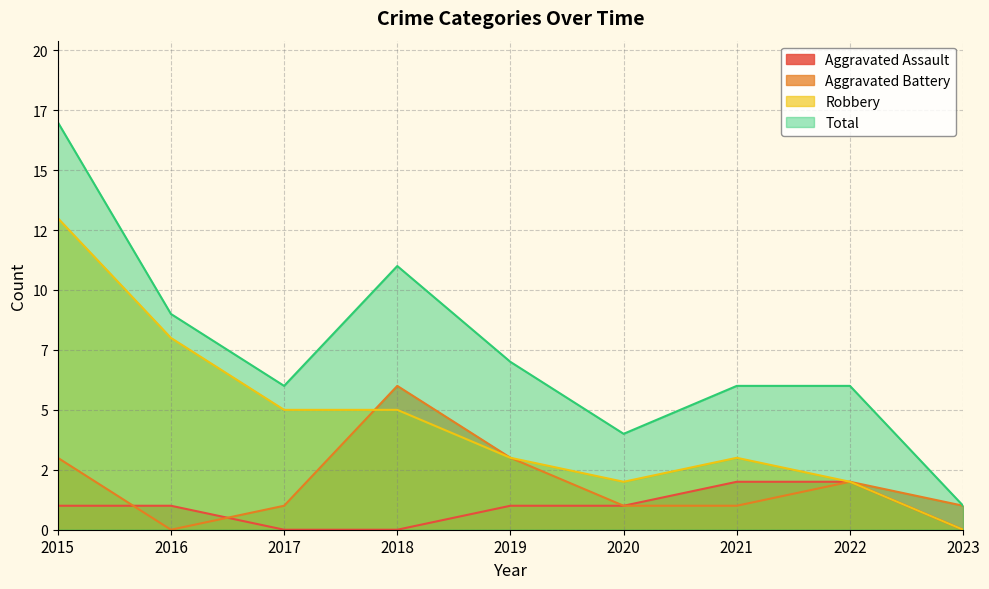

Reading right to left, transcribe all the data shown in this chart.

Aggravated Assault: 0	2	2	1	1	0	0	1	1
Aggravated Battery: 1	2	1	1	3	6	1	0	3
Robbery: 0	2	3	2	3	5	5	8	13
Total: 1	6	6	4	7	11	6	9	17